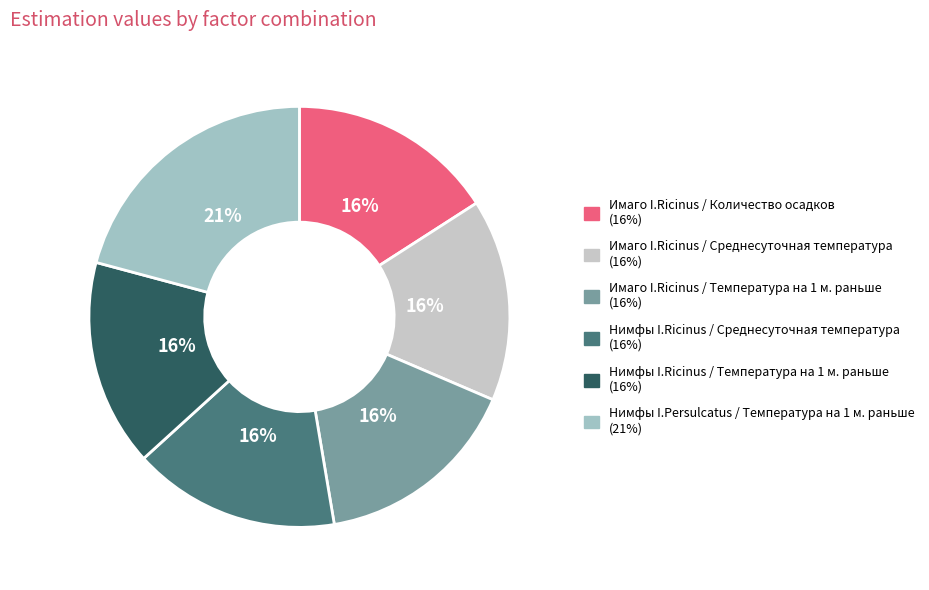

Is the sum of Имаго I.Ricinus / Среднесуточная температура (16%) and Имаго I.Ricinus / Температура на 1 м. раньше (16%) greater than half?

No